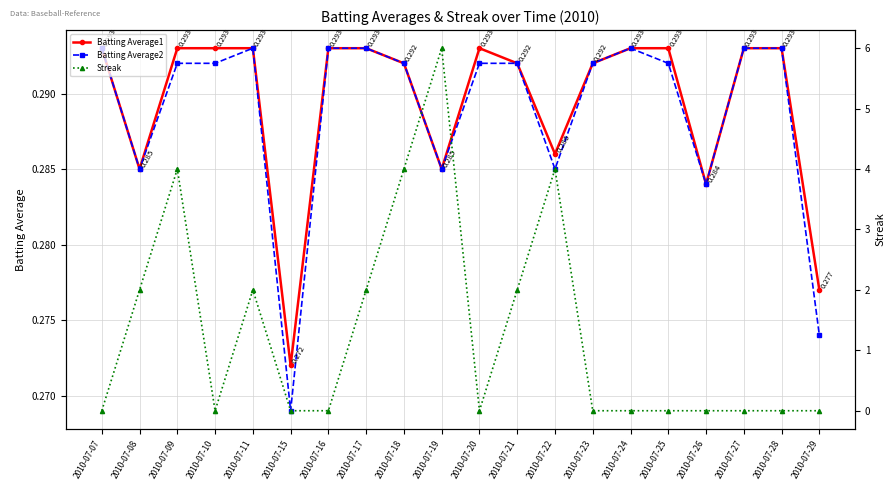

True or false: Batting Average2 and Streak intersect in this chart.

True